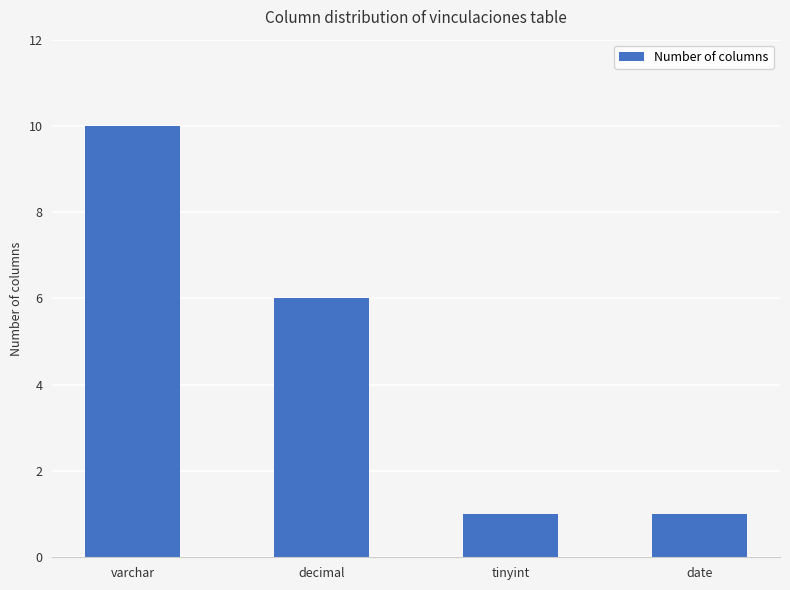

What is the value of the 2nd bar from the left?

6